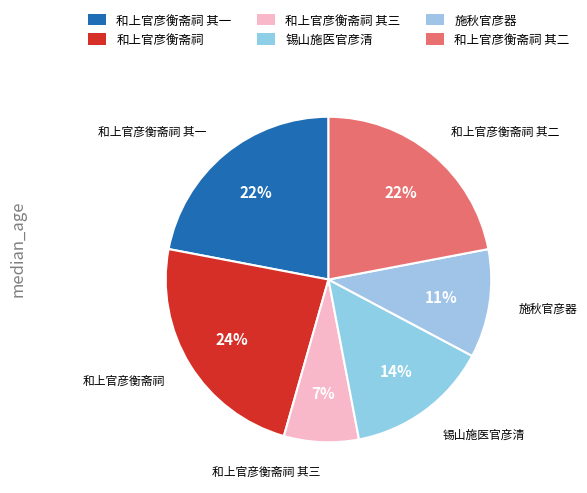

The 和上官彦衡斋祠 其一 slice represents 22% of the pie. True or false?

True